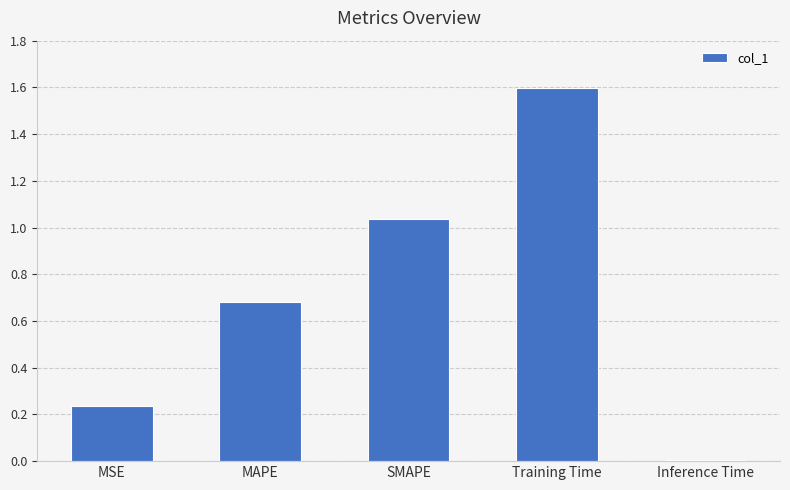

Count the number of categories in the chart.

5